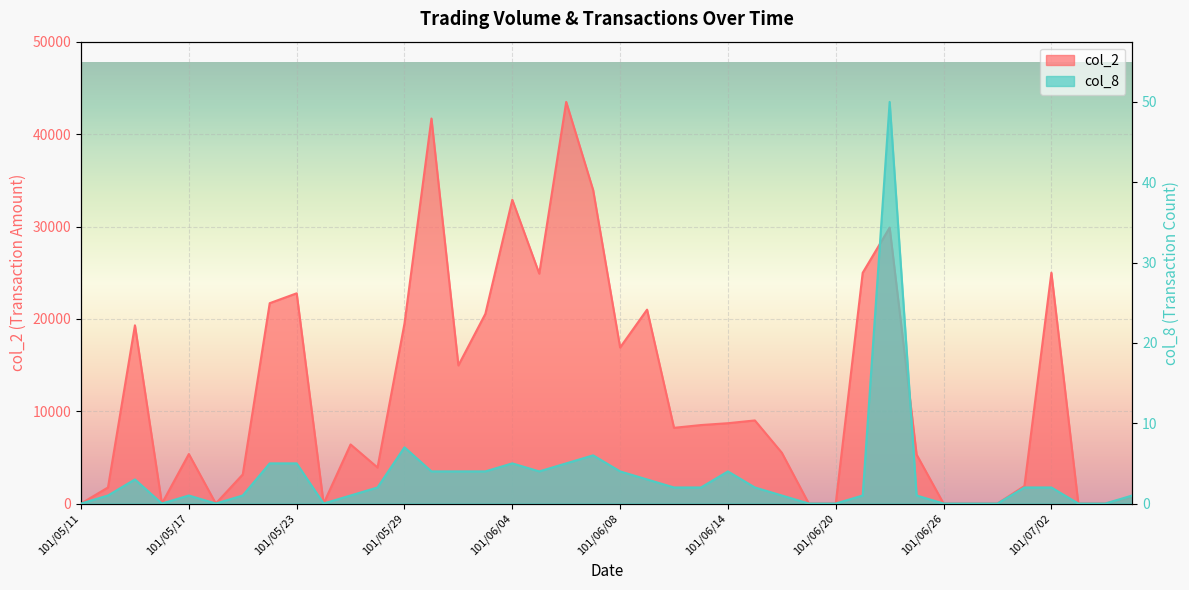

At which category is the sum across all series the highest?

101/06/06